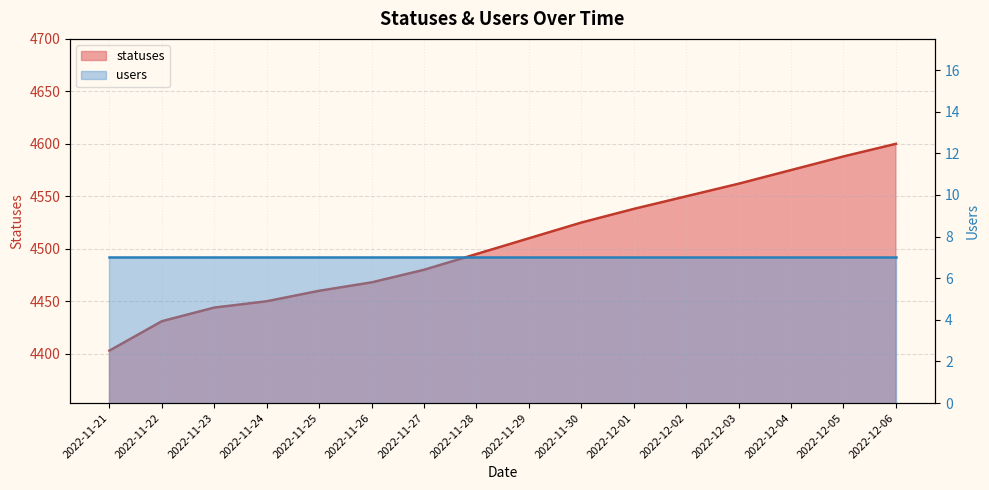

At which category does the chart reach its minimum across all series?

2022-11-21